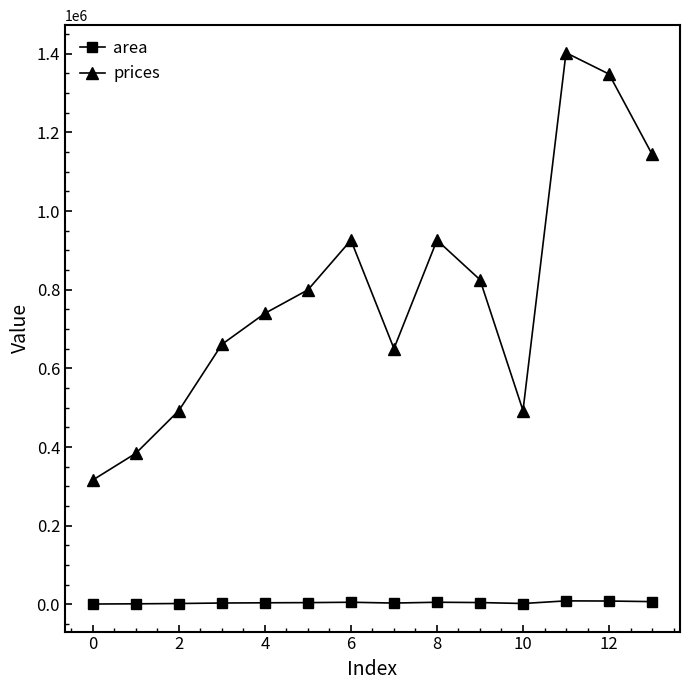

Rank the series by their maximum value, from highest to lowest.

prices, area